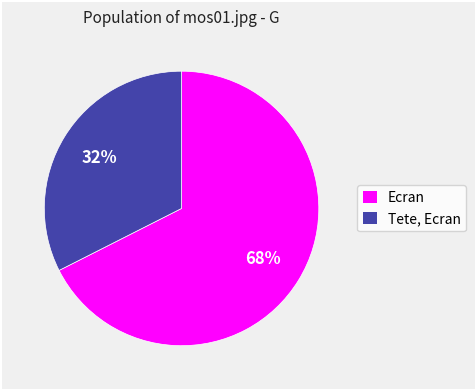

To the nearest percent, what is the combined percentage of Tete, Ecran and Ecran?

100%